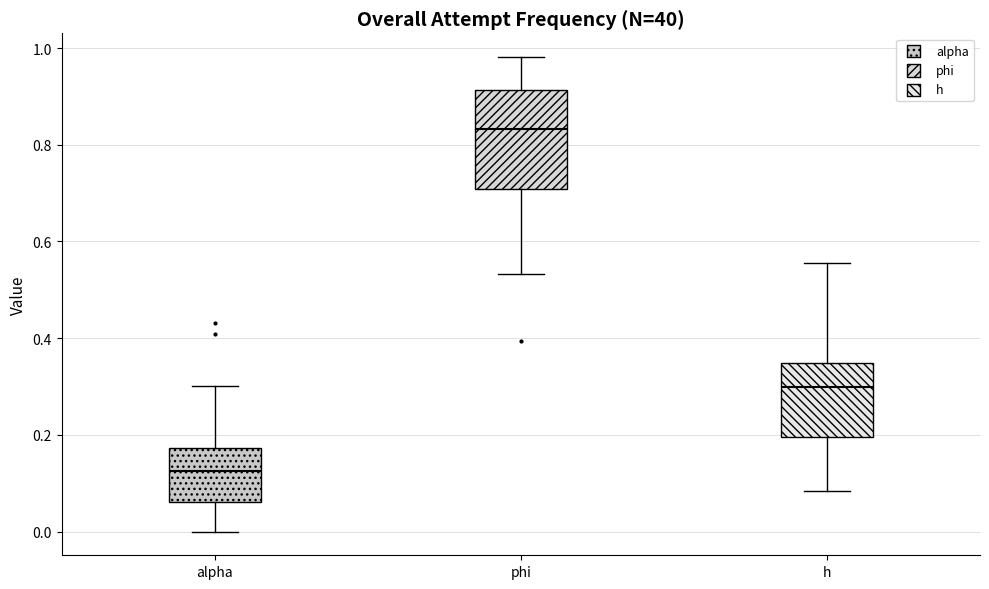

Which box has the lowest median line?

alpha